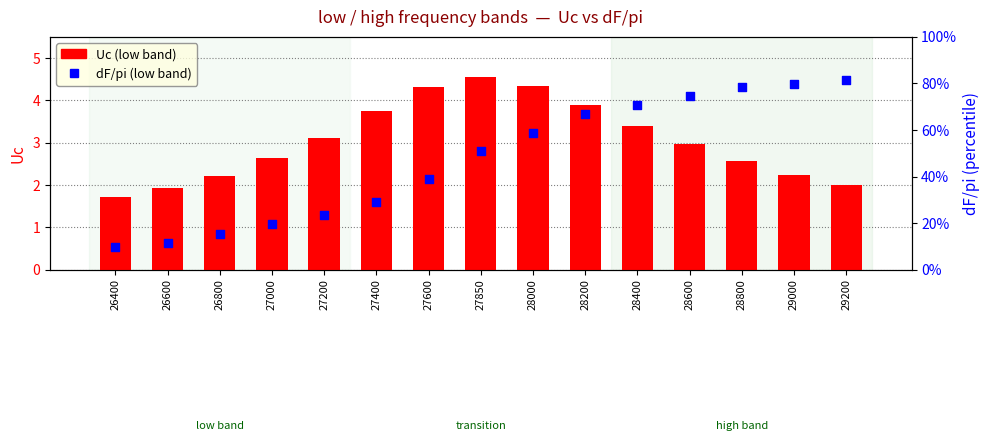

What is the total value across all series at 28800?

3.4